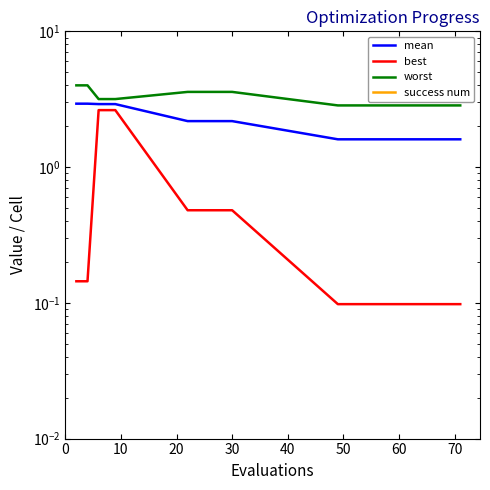

True or false: mean and success num intersect in this chart.

False